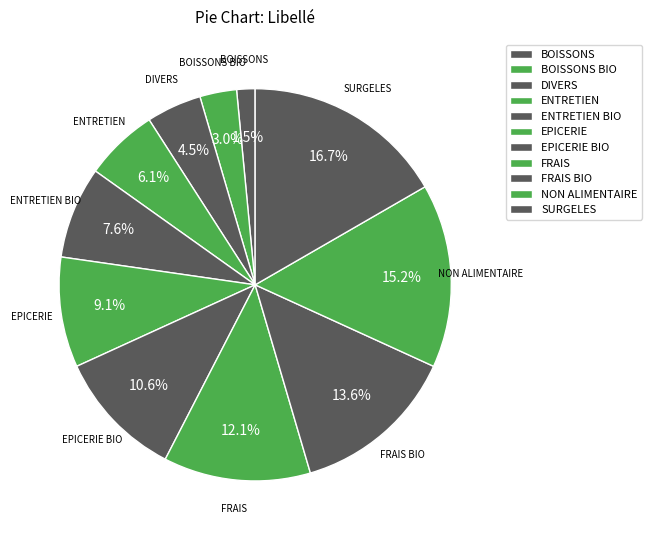

How many slices are in this pie chart?

11